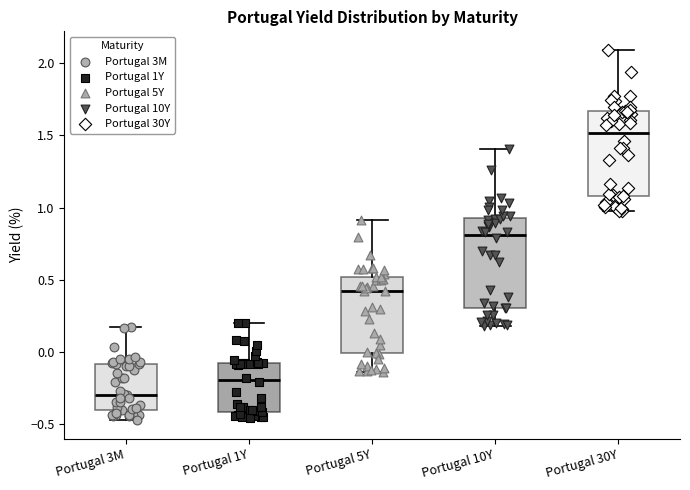

Which box's median line is the highest?

Portugal 30Y